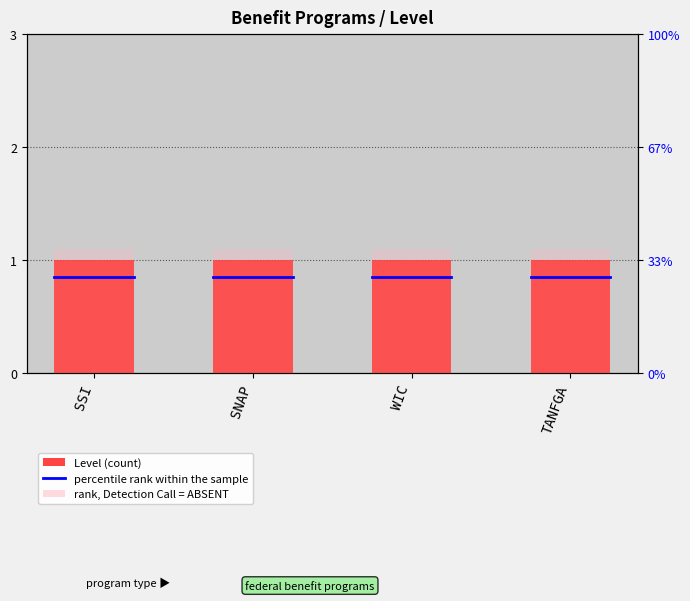

At which category does the chart reach its peak across all series?

SSI